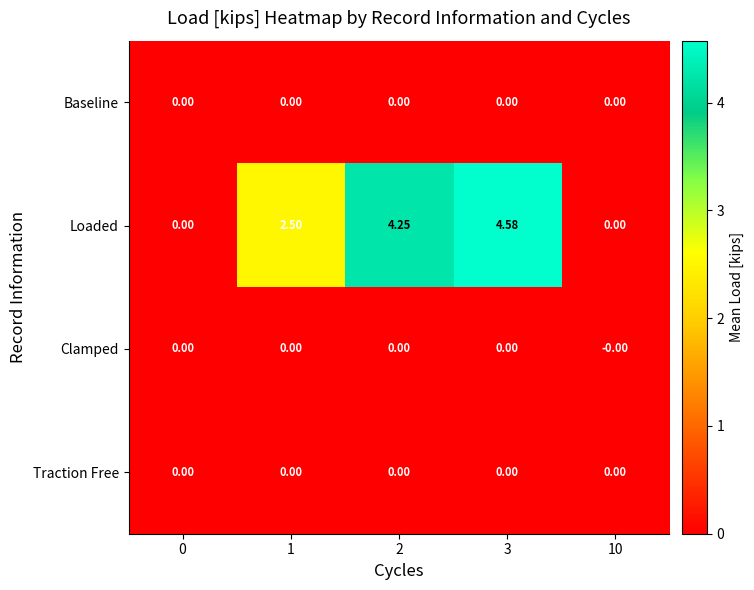

Which series has the widest spread of values?

Loaded